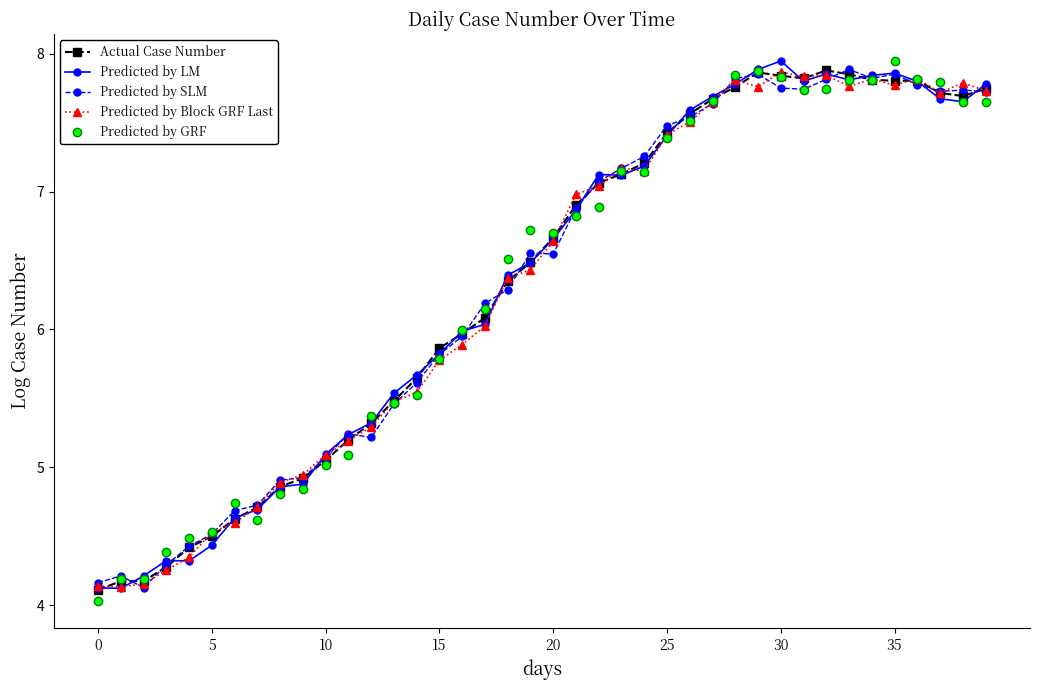

What is the difference between the maximum and minimum values in the Actual Case Number series?

3.8